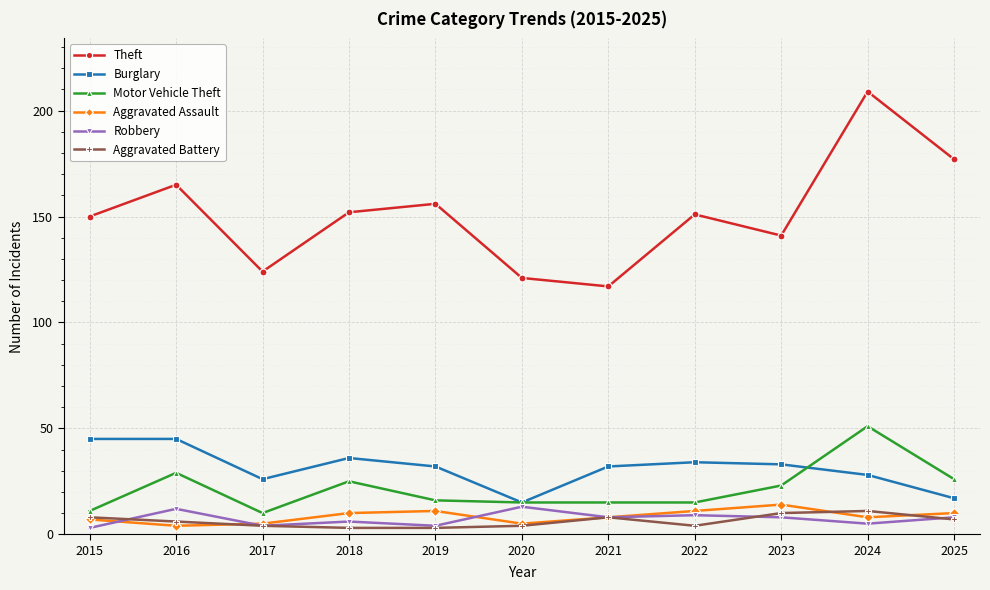

In Robbery, how many points are lower than both neighbors (excluding endpoints)?

4